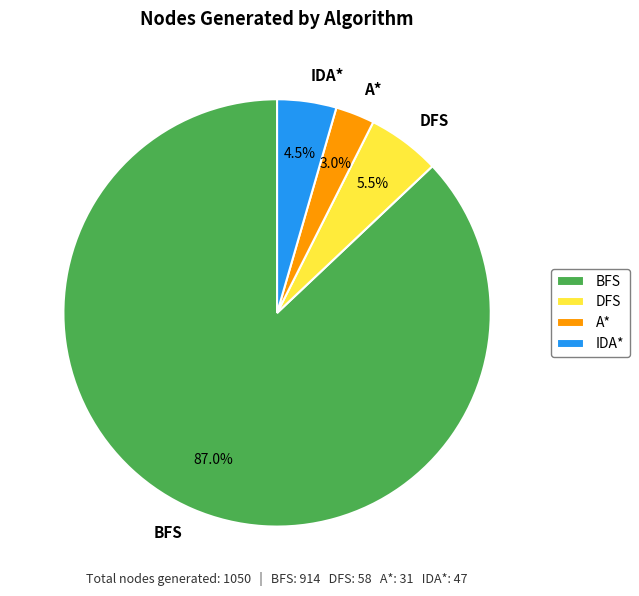

What is the total percentage of BFS and IDA*?

91.5%